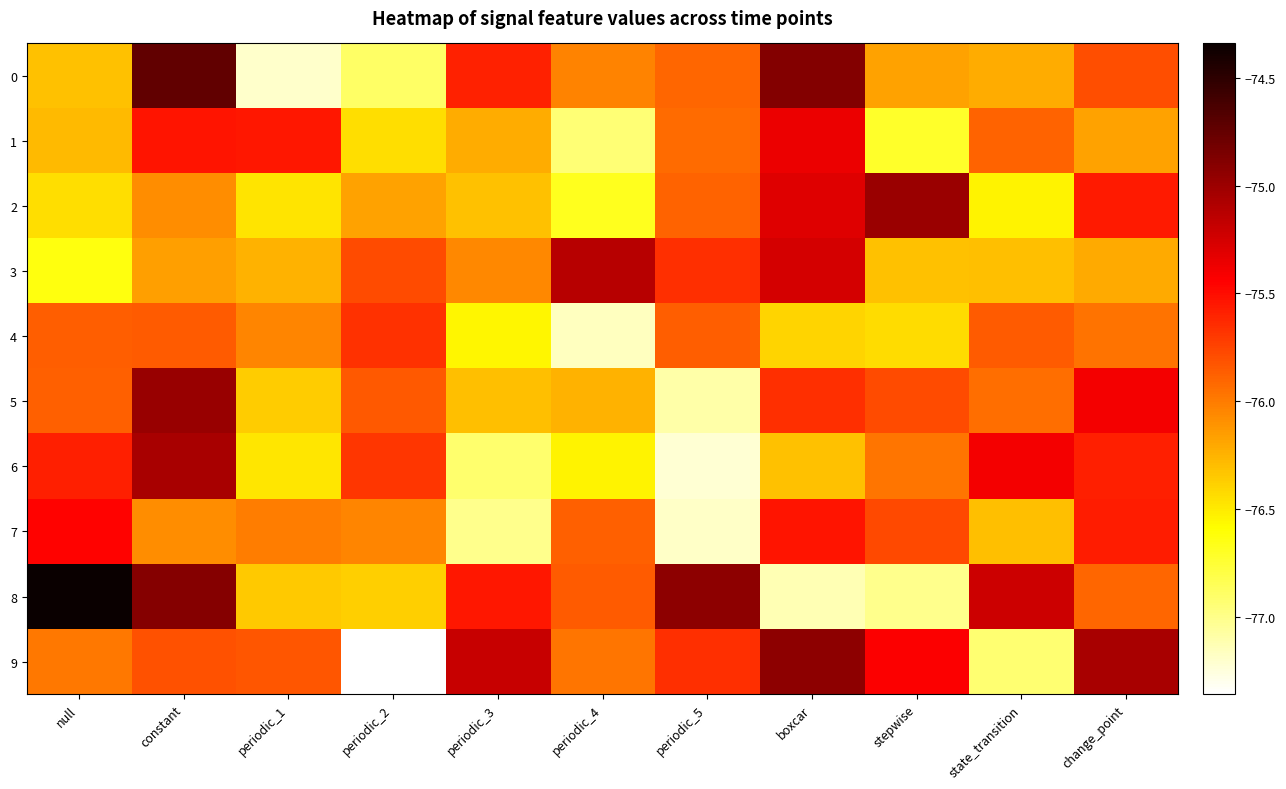

Which series has the largest total across all categories?

8